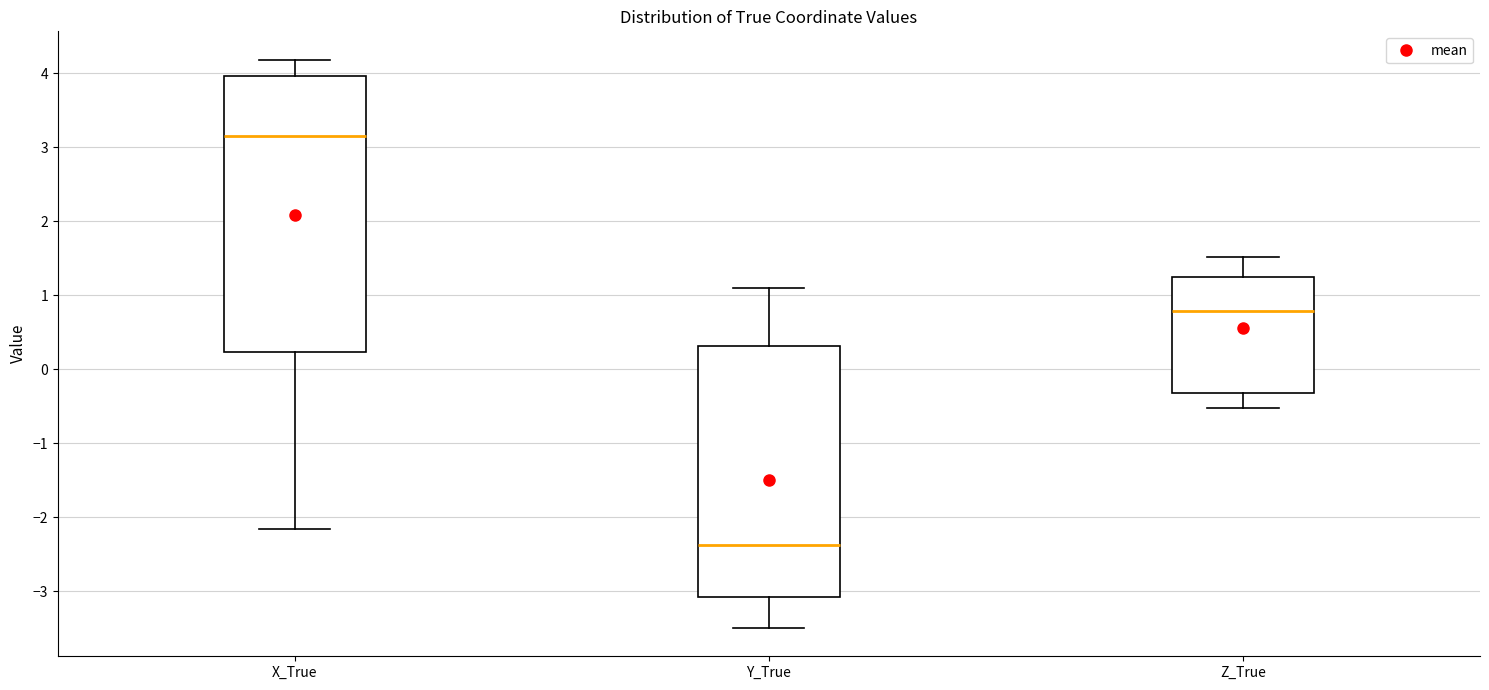

Reading left to right, transcribe this box plot: for each box, give where its median line is, the range the box spans, and where its two whiskers end, as read against the y-axis. The values are not printed on the chart, so give them approximately, as read against the axis.

X_True: median 3.2, box 0.2 to 4.0, whiskers -2.2 to 4.2
Y_True: median -2.4, box -3.1 to 0.3, whiskers -3.5 to 1.1
Z_True: median 0.8, box -0.3 to 1.2, whiskers -0.5 to 1.5